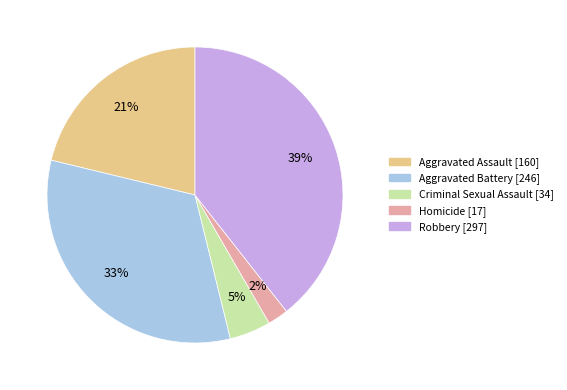

Does Aggravated Assault account for over 50% of the chart?

No